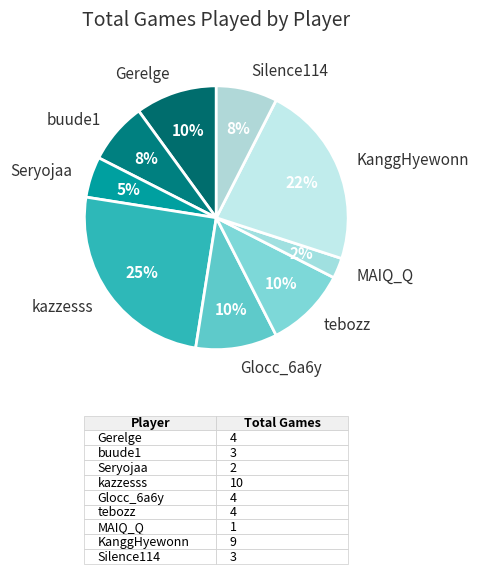

Count the number of slices in the pie.

9